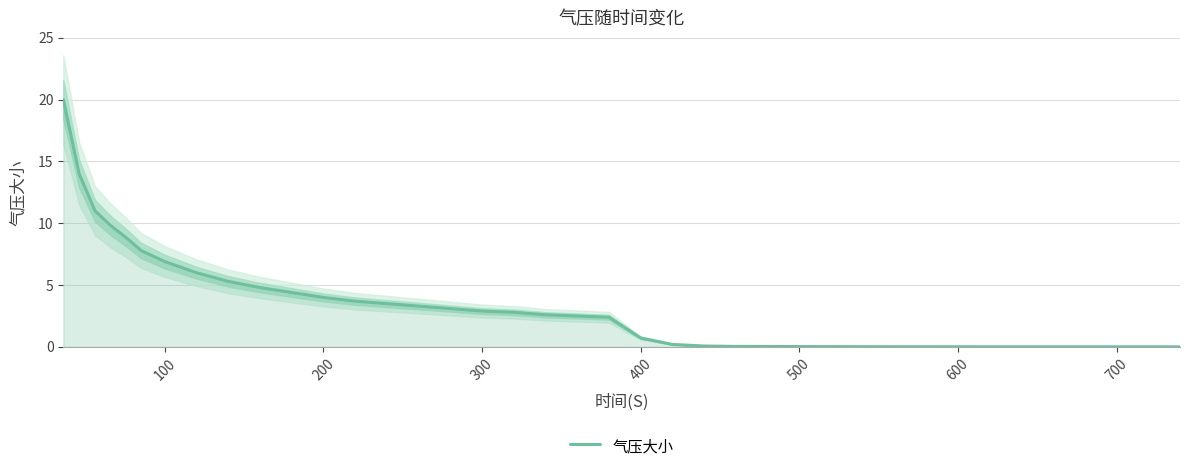

The 气压大小 series shows 4.0 at 200. True or false?

True